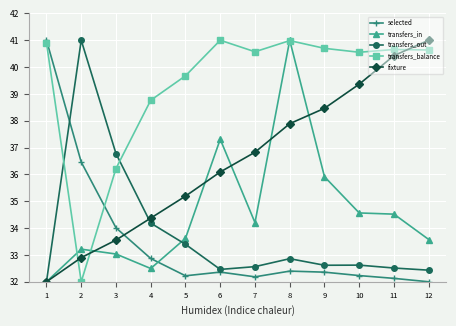

Read the transfers_balance value at 7.

40.6